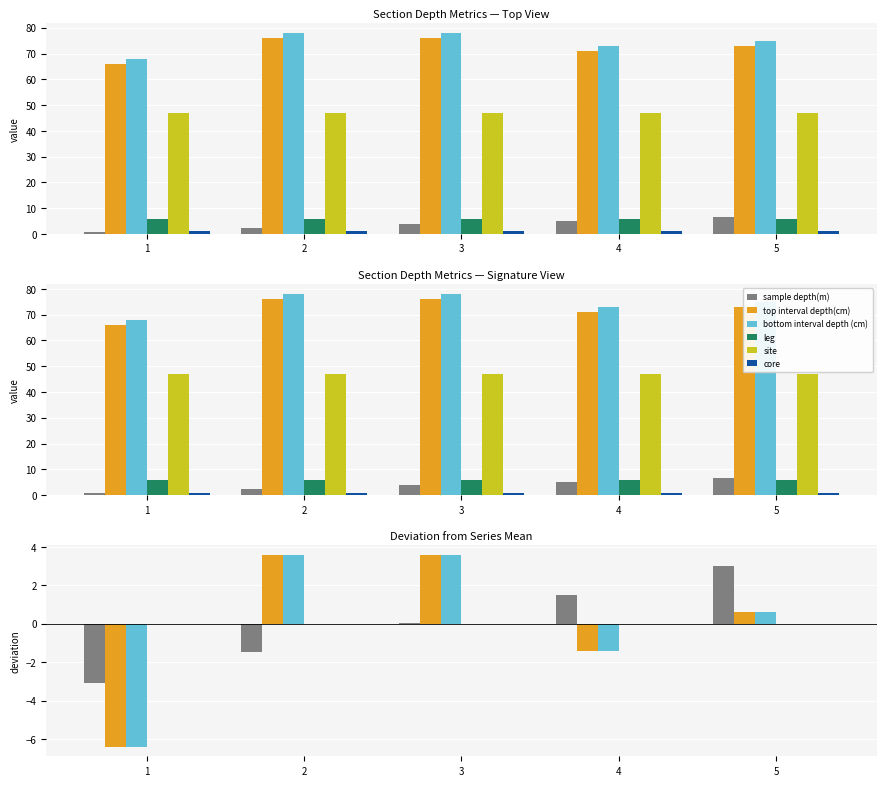

Is the value of site at 1 greater than the value of bottom interval depth (cm) at 2?

No